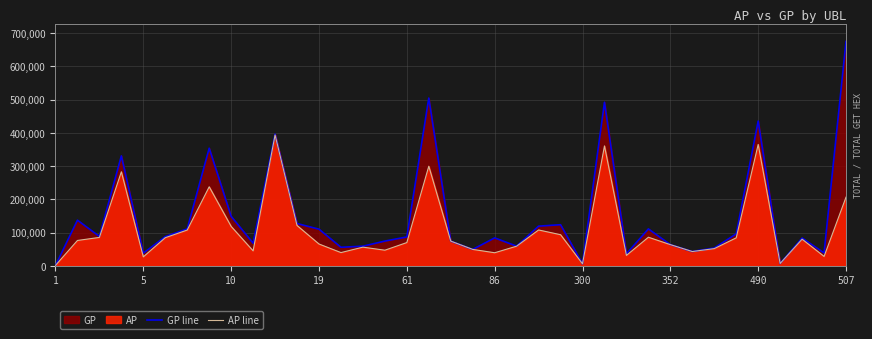

Reading left to right, transcribe all the data shown in this chart.

GP line: 1710	137765	88745	331088	38570	88236	111677	354238	149190	68551	396333	127593	110649	56217	59508	74805	87366	504956	74719	49807	84447	59611	119744	124085	6555	492292	36732	111425	64176	43445	54035	96653	435806	7453	84078	39231	675097
AP line: 1710	76698	85883	283176	27428	85032	108025	238140	118935	45481	393873	121714	66027	40273	56594	47435	70411	299954	74719	49807	39765	59515	108262	94045	6555	361074	31772	86451	64176	43445	52156	84592	365478	7453	80599	28646	207014